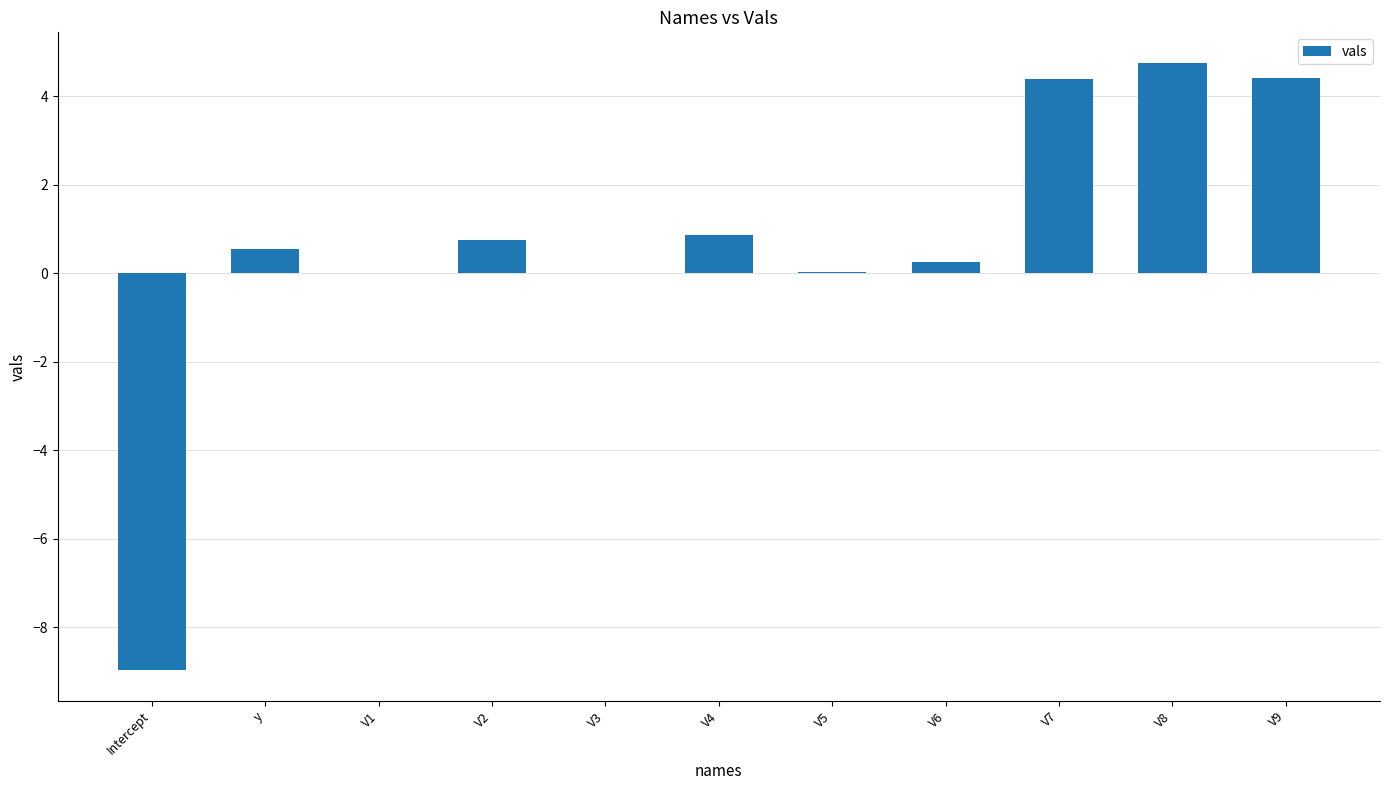

What is the sum of the values at y and V2?

1.3